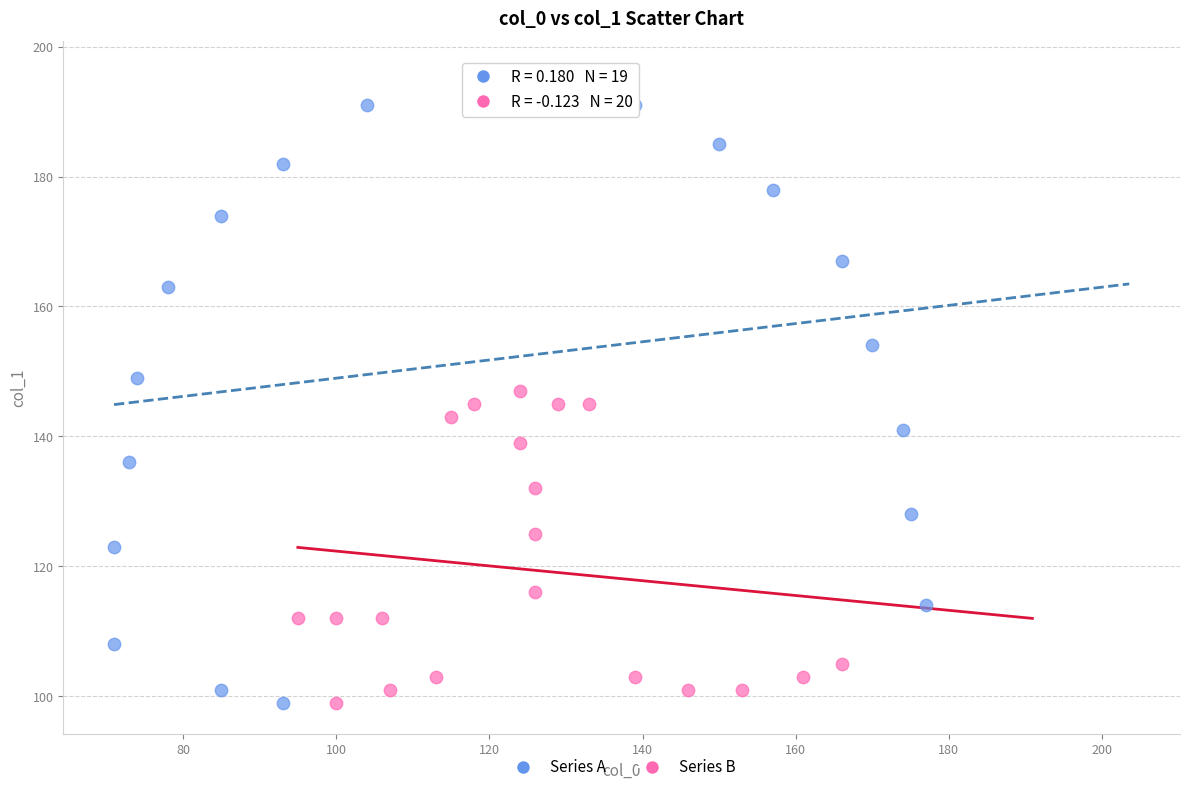

Which series reaches the maximum Y coordinate?

Series A